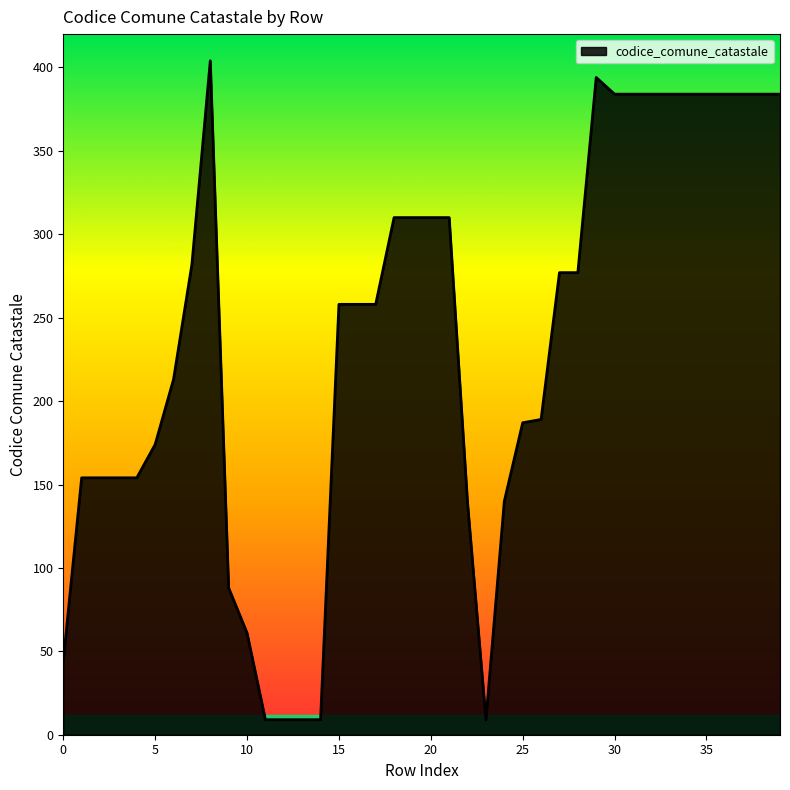

What is the maximum value shown in the chart?

404